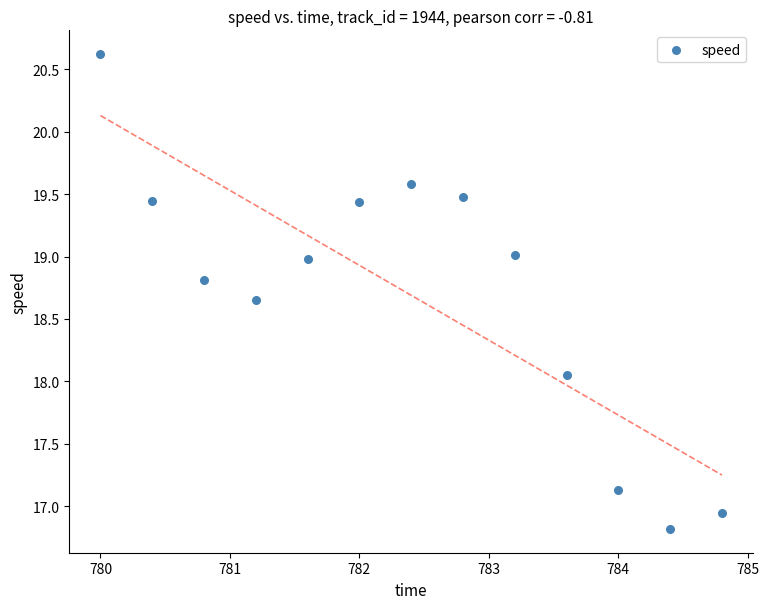

What is the range of Y values (max minus min)?

3.8